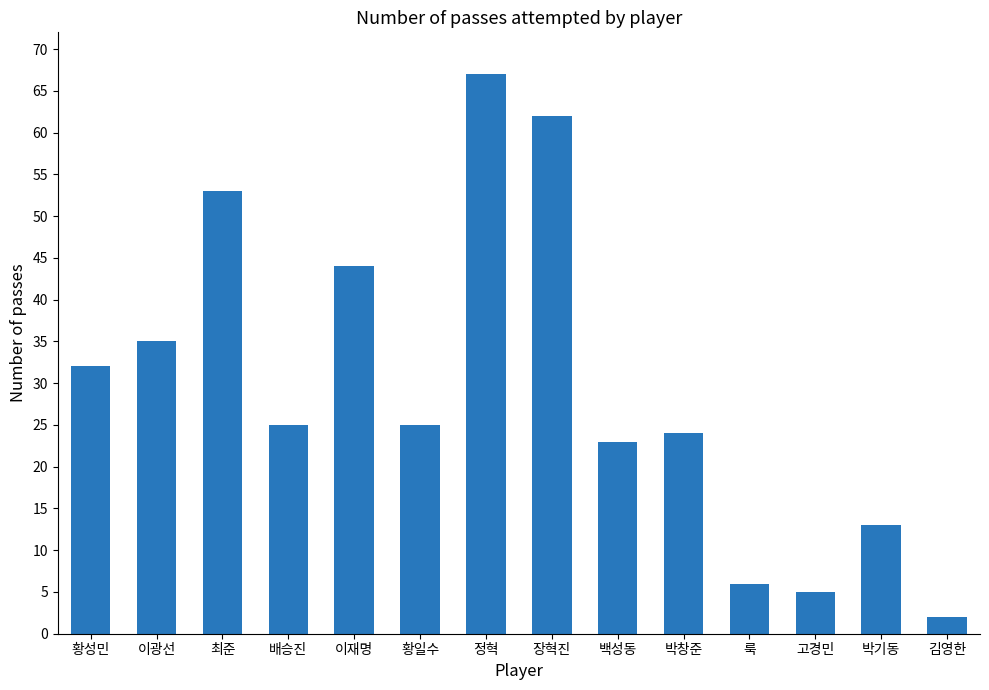

What is the change in value from 이재명 to 정혁?

+23